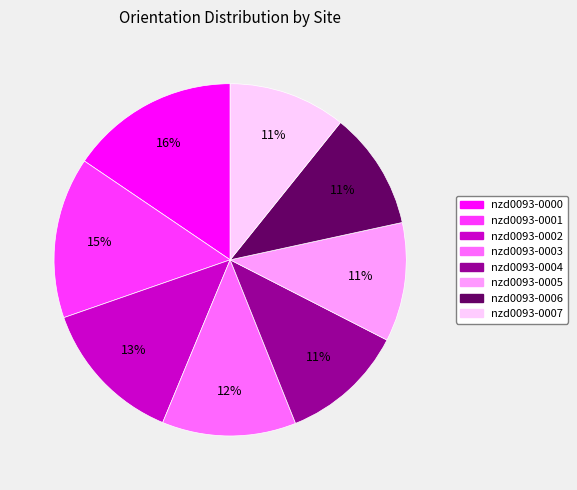

Do nzd0093-0007 and nzd0093-0006 together represent more than half of the pie?

No